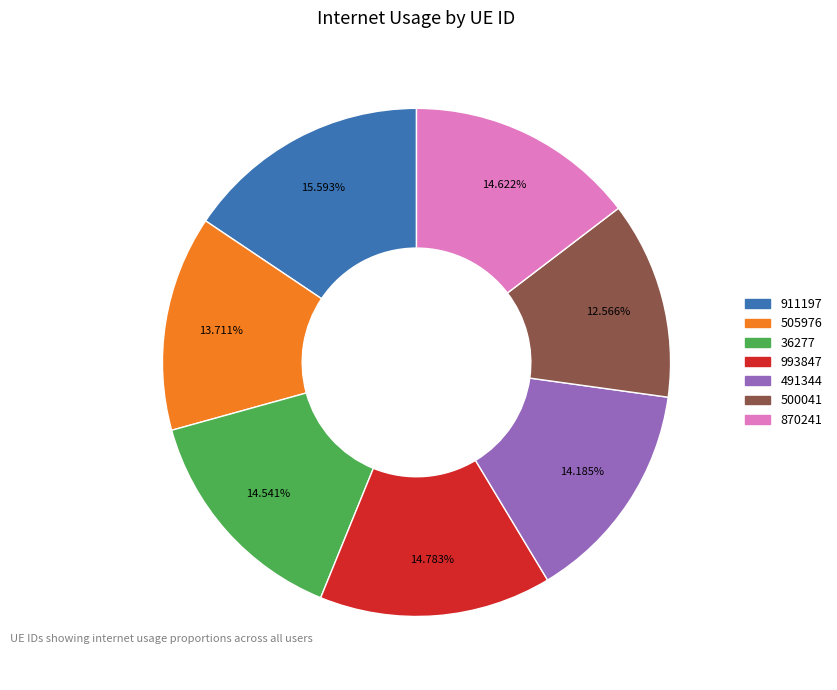

Which slice is the smallest?

500041